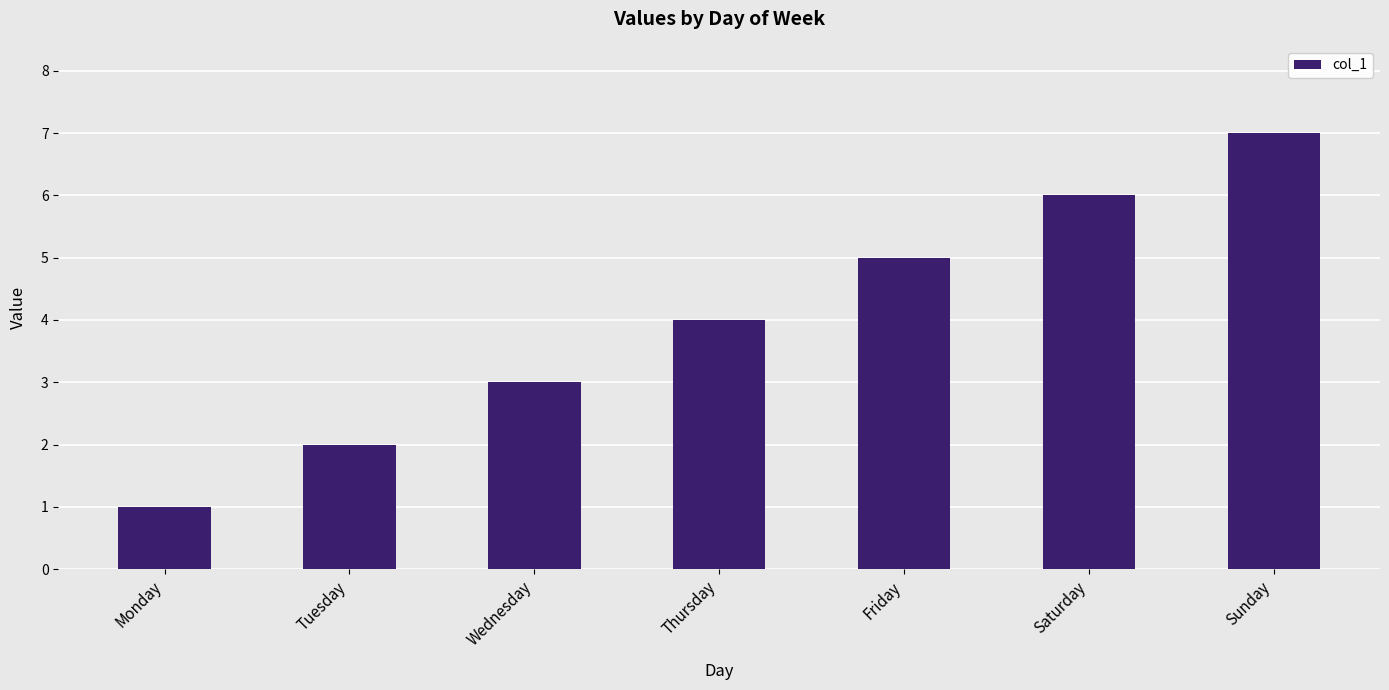

The chart shows a value of 1 at Monday. True or false?

True